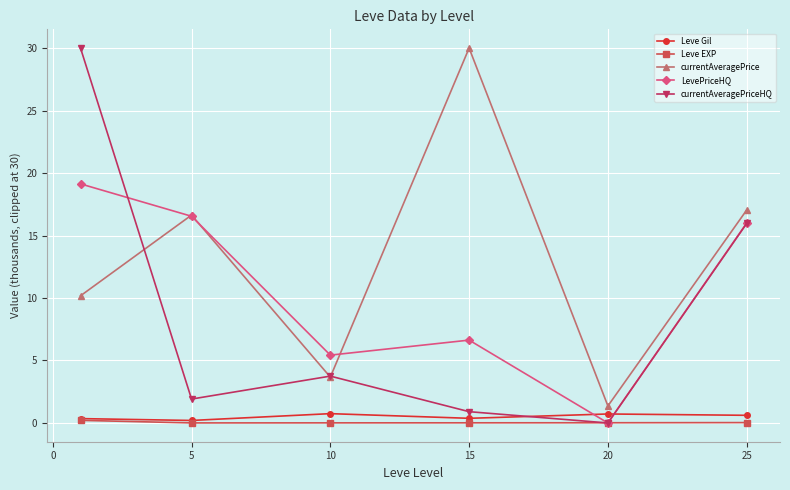

Which series has the largest total across all categories?

currentAveragePrice